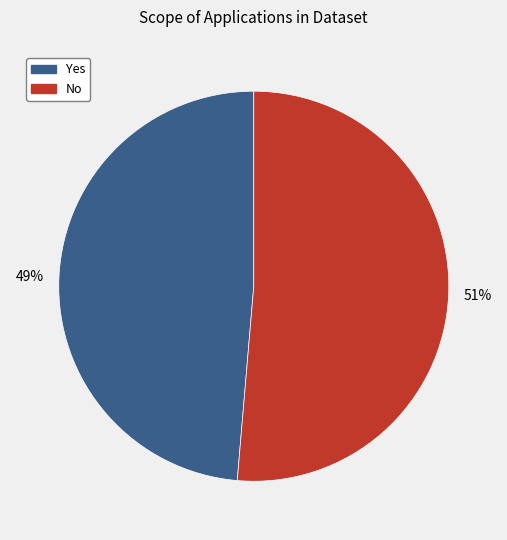

To the nearest percent, what is the combined percentage of Yes and No?

100%